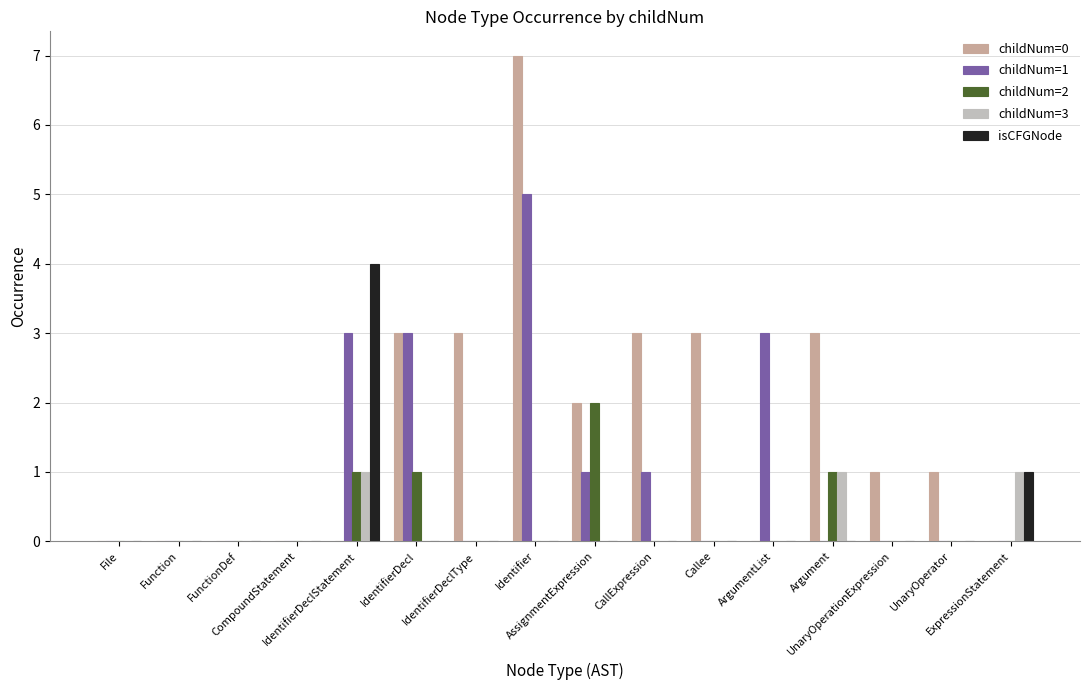

What is the greatest value displayed?

7